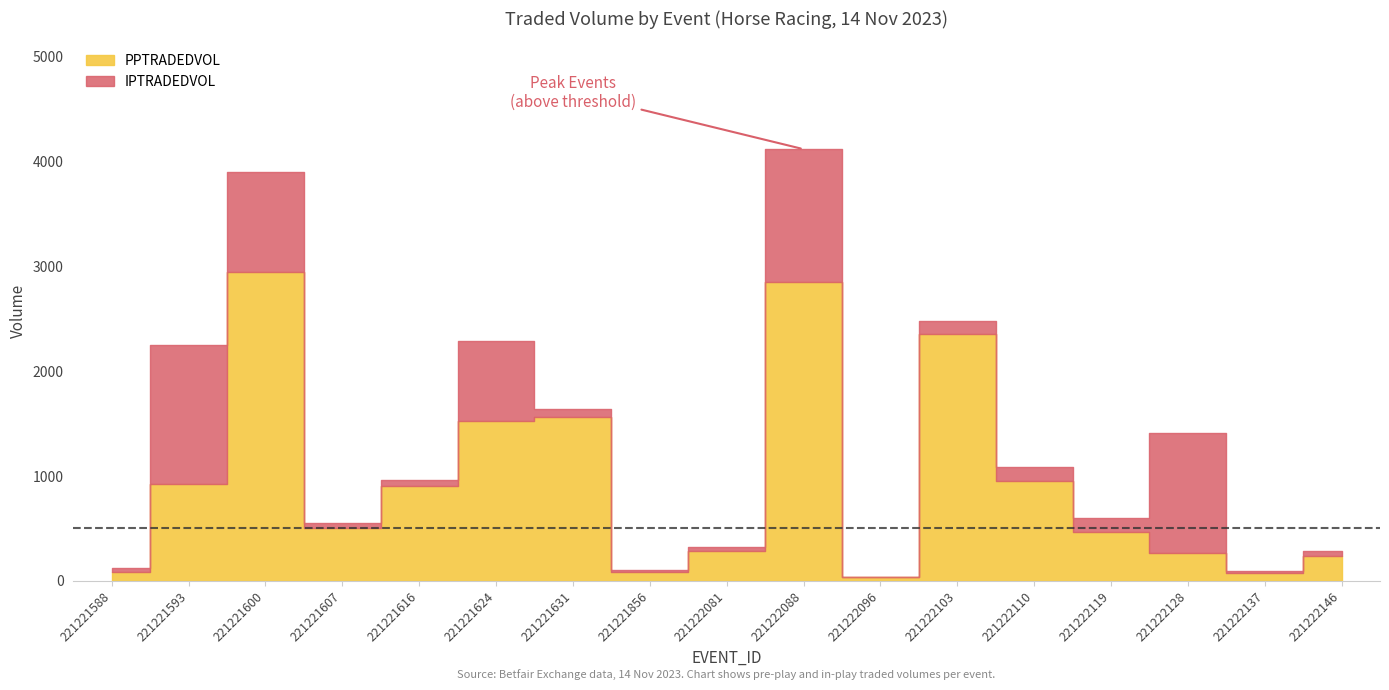

Which series has the largest total across all categories?

PPTRADEDVOL